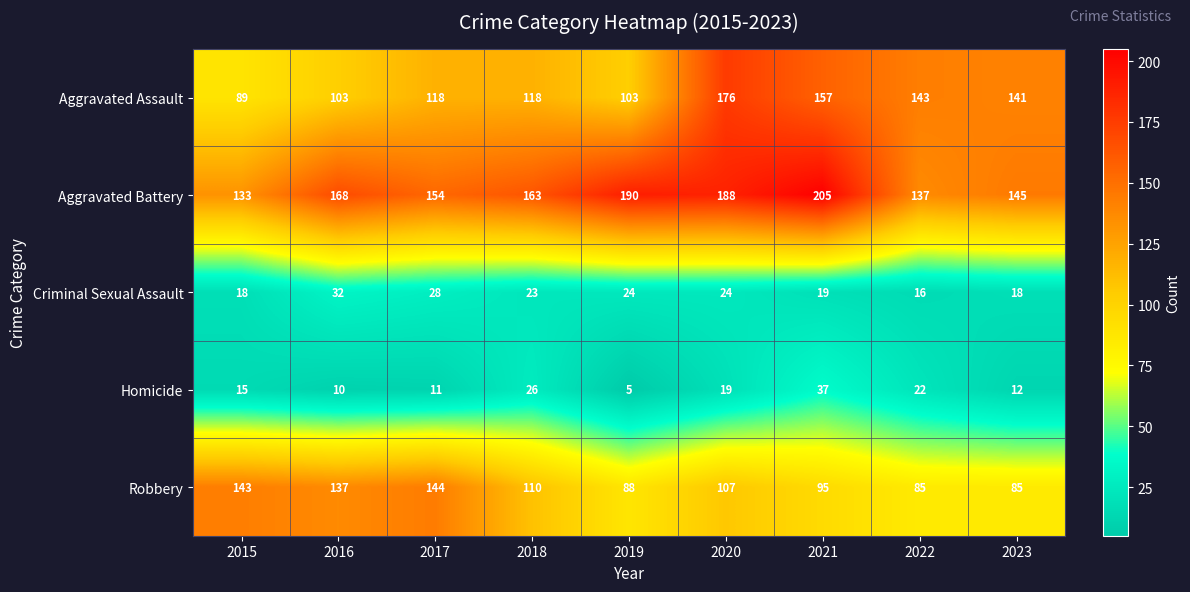

What is the difference between the Aggravated Battery values at 2020 and 2021?

17